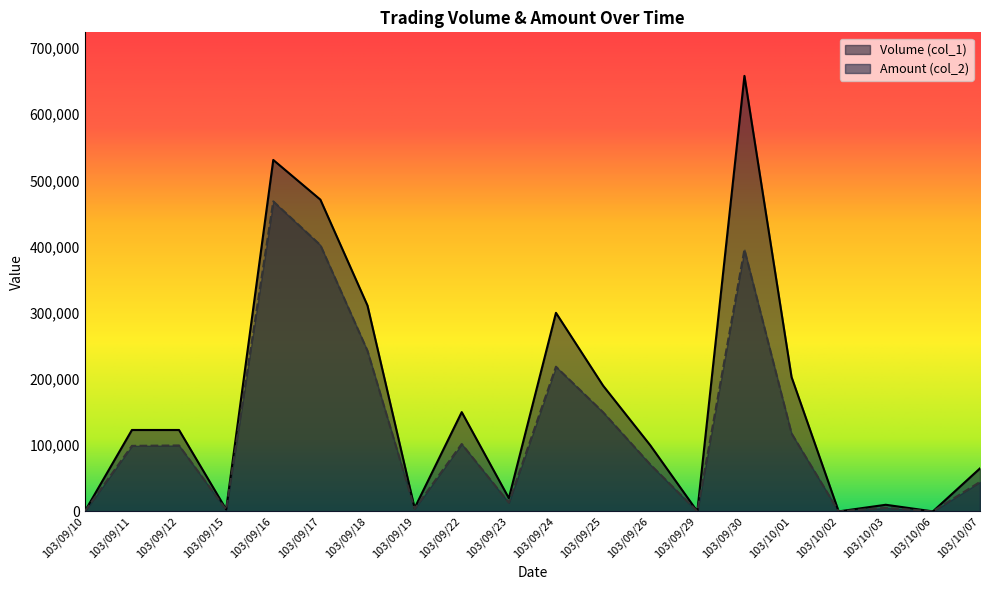

Which category has the highest value across all series?

103/09/30